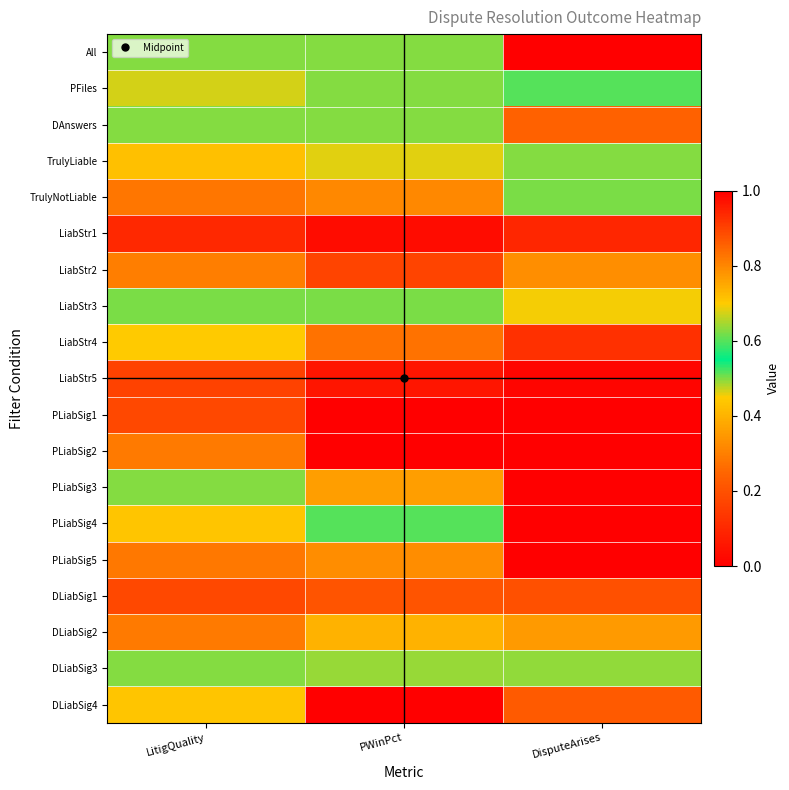

Which has a higher value, LitigQuality or DisputeArises?

DisputeArises